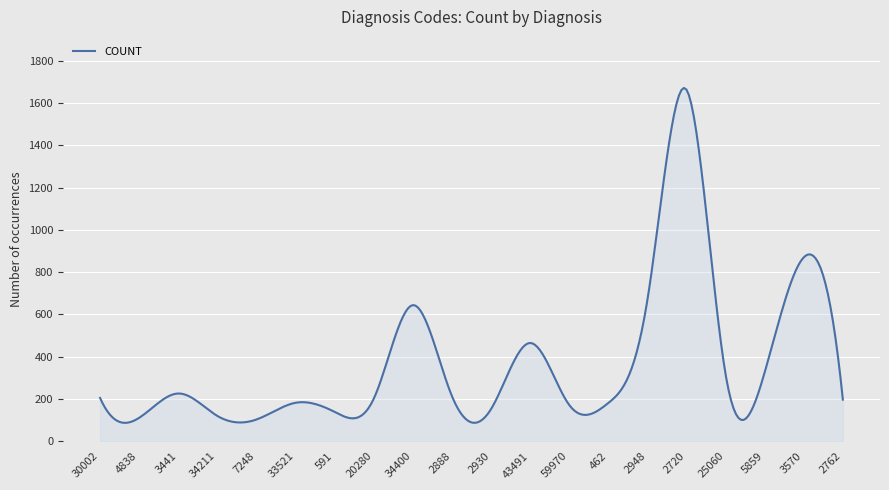

What is the difference between the maximum and minimum values?

1583.9